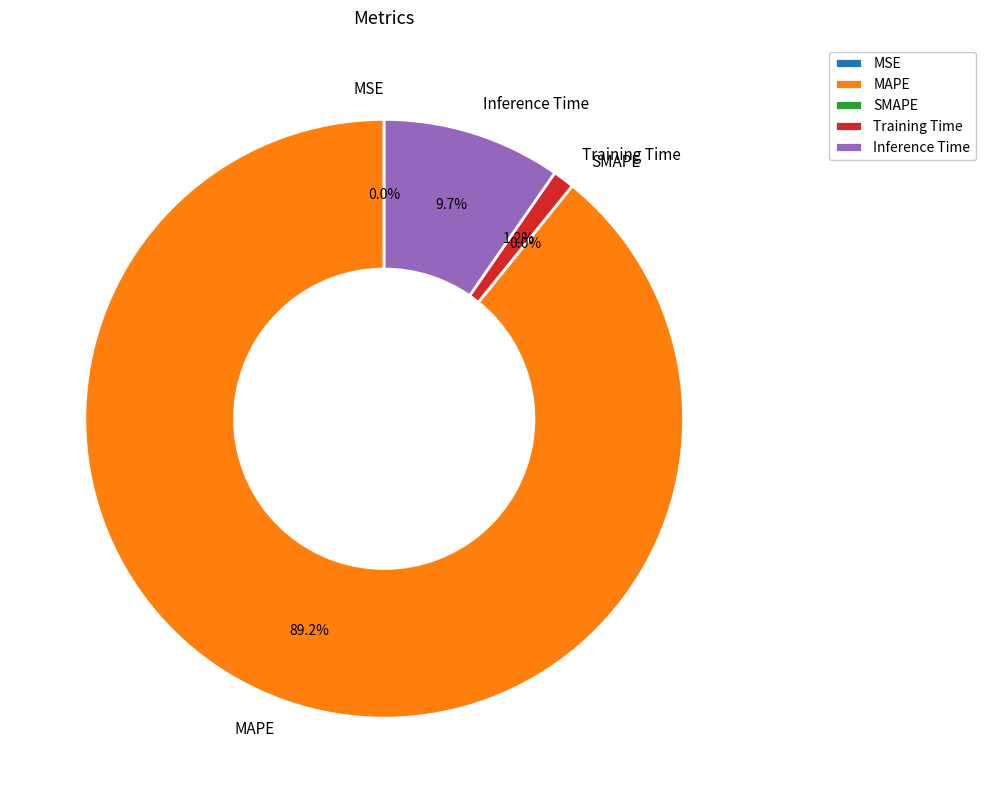

Is it true that MSE is 0% of the pie?

True